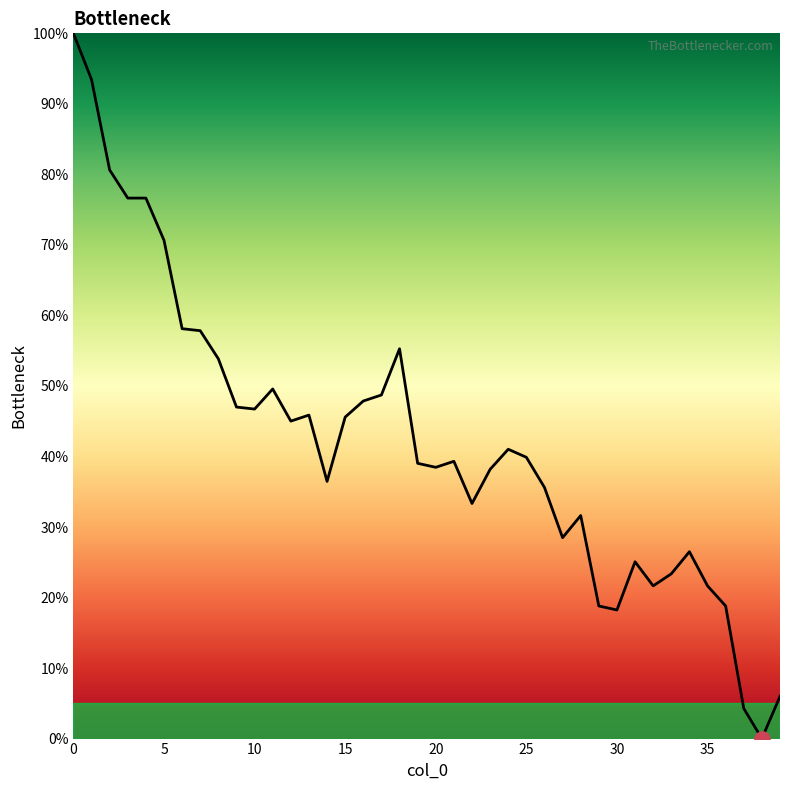

What is the change in value from 24 to 34?

-14.5